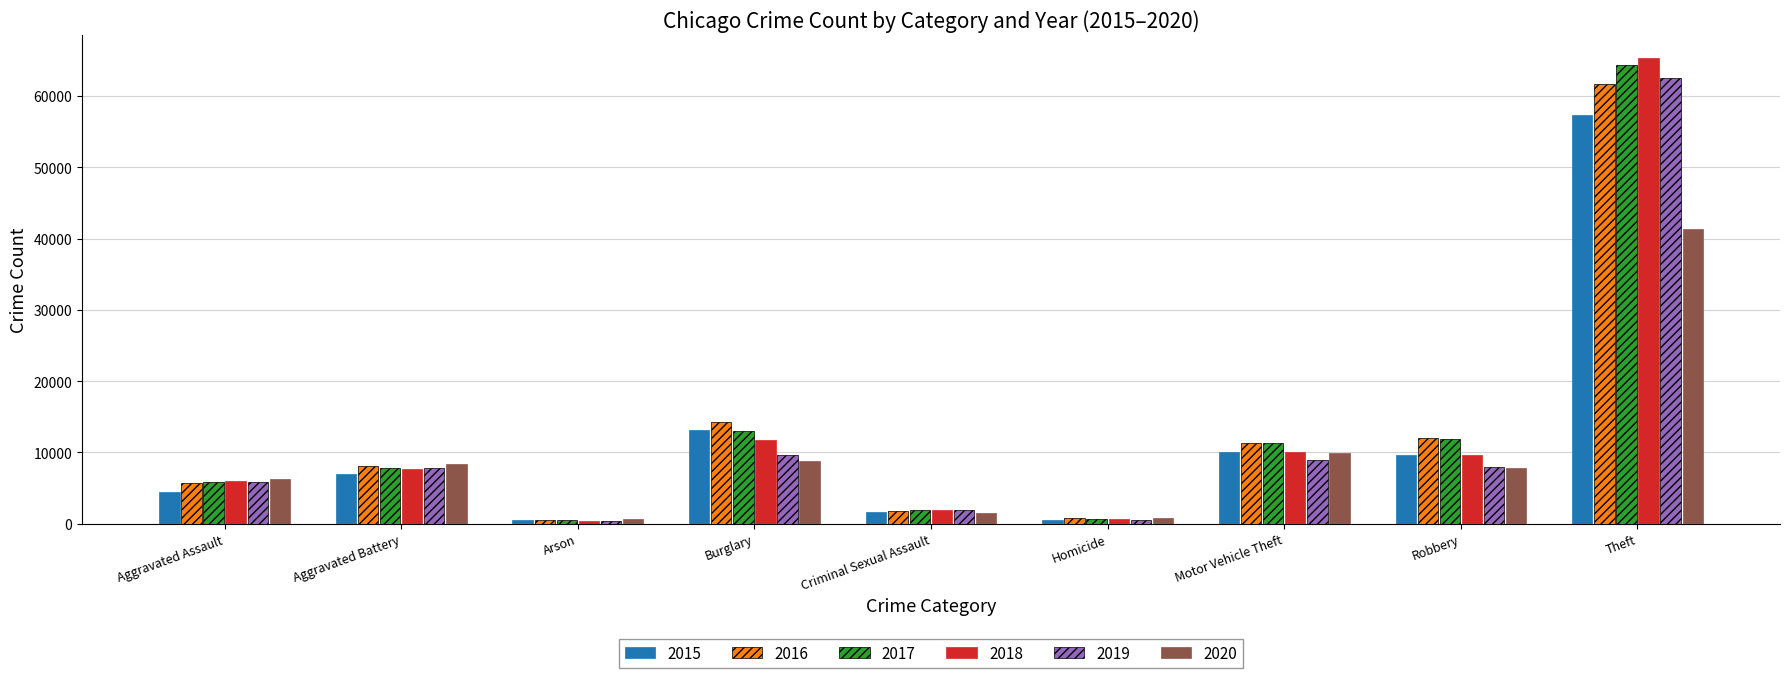

What is the total value across all series at Aggravated Assault?

34090